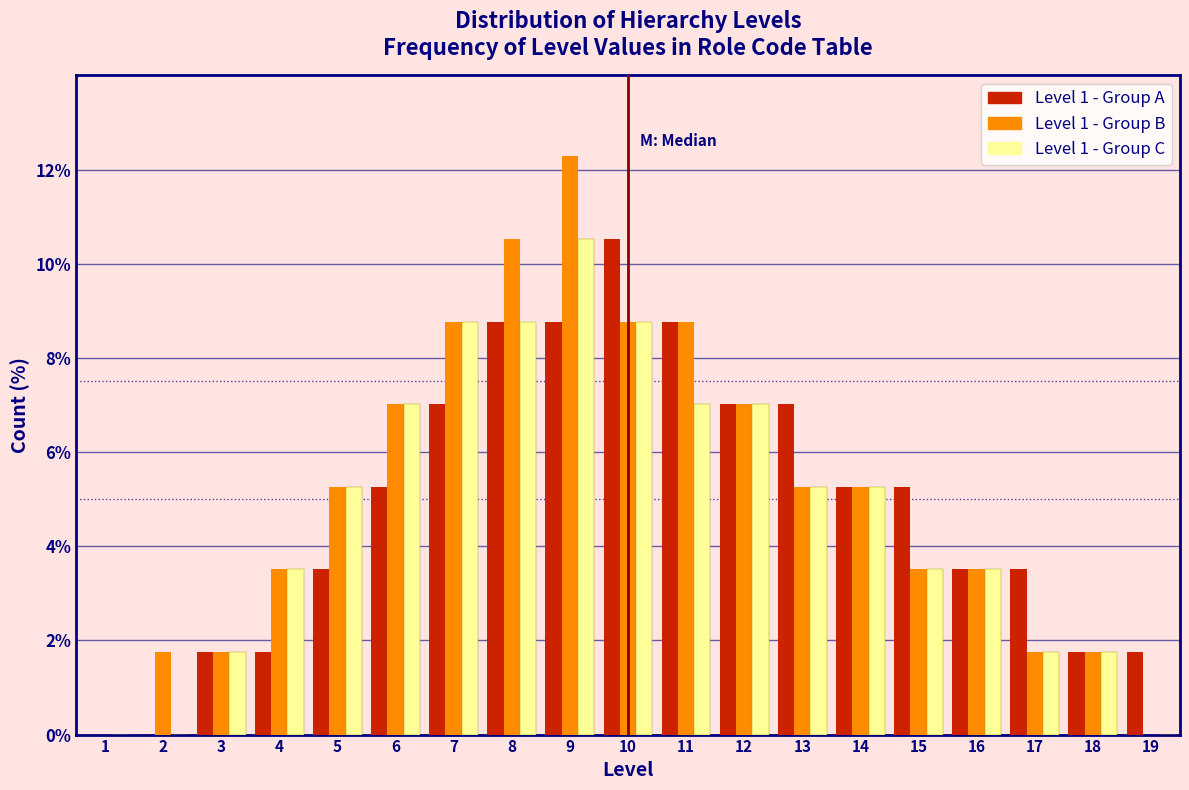

What is the maximum value for Level 1 - Group A?

10.5